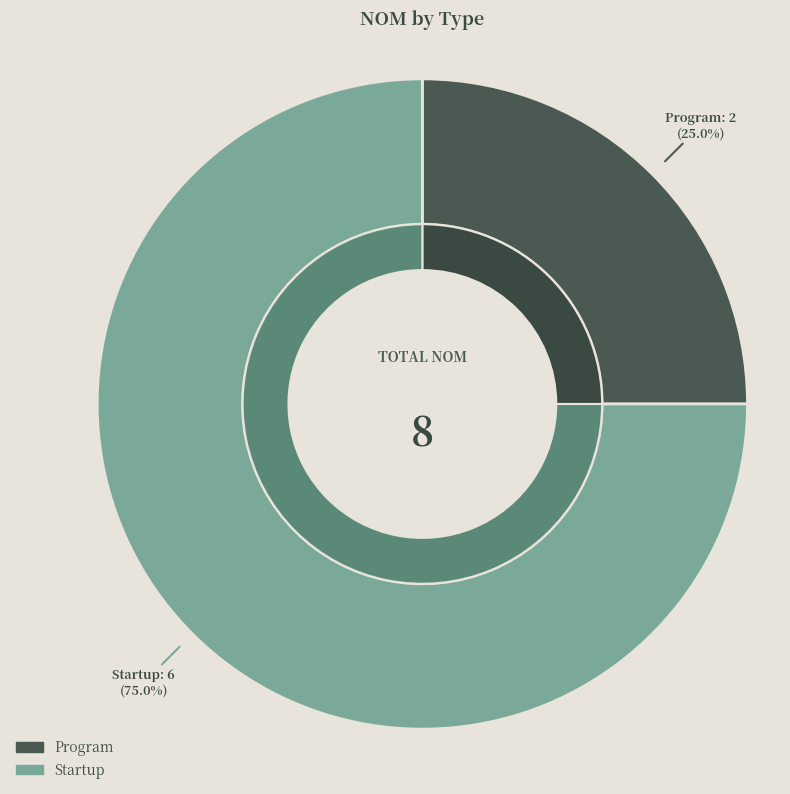

What is the largest slice in the pie chart?

Startup